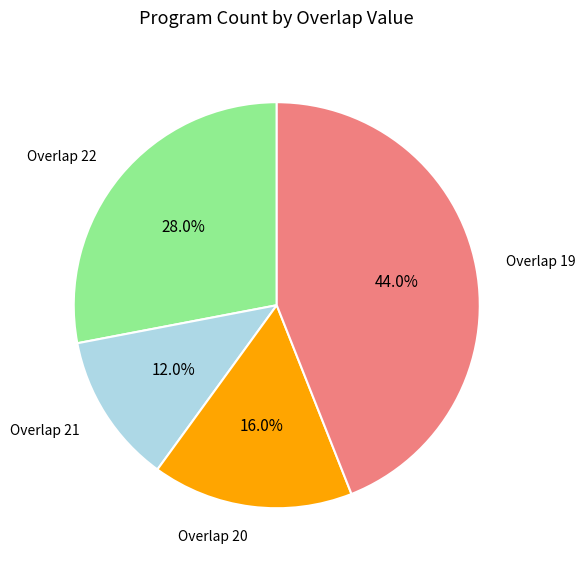

Is there any slice that represents more than half of the pie?

No